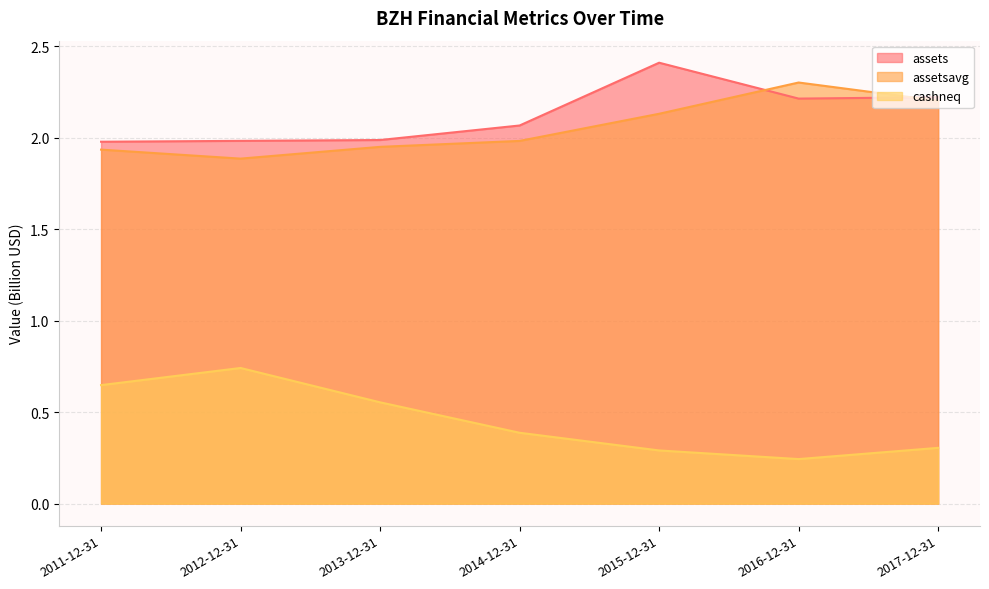

What is the difference between the maximum and second lowest values in the assetsavg series?

0.4